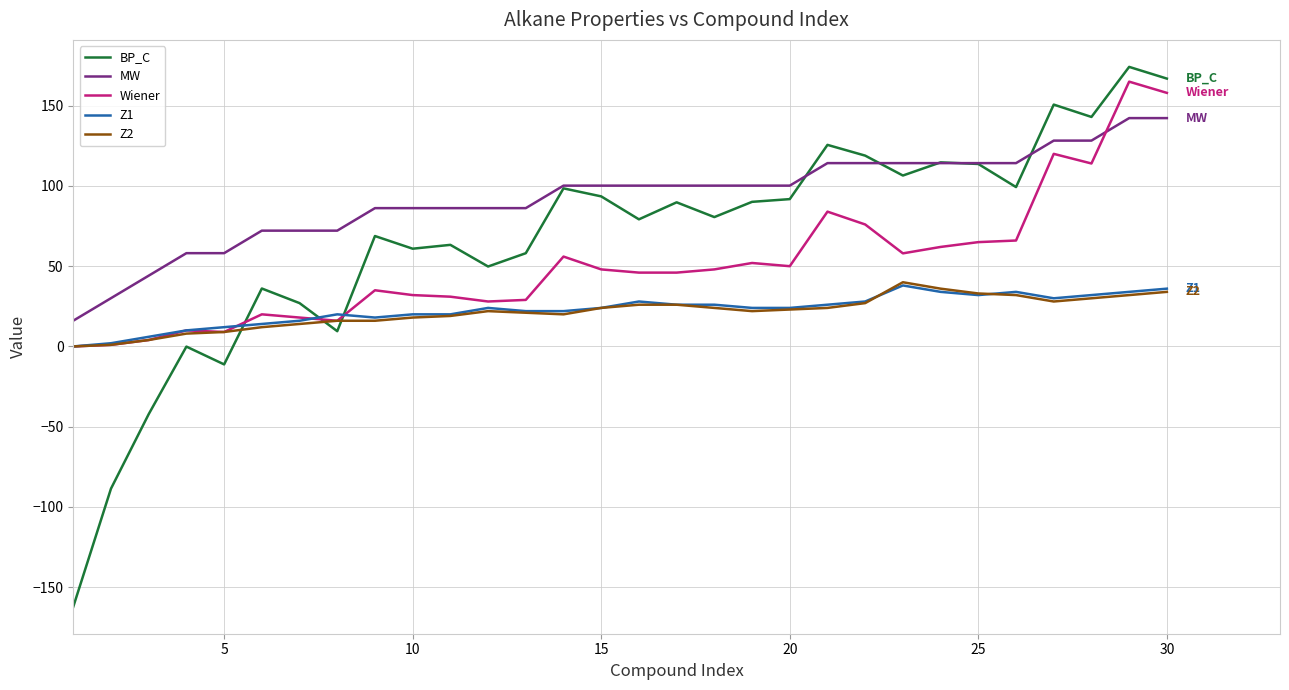

What is the maximum value for Wiener?

165.0